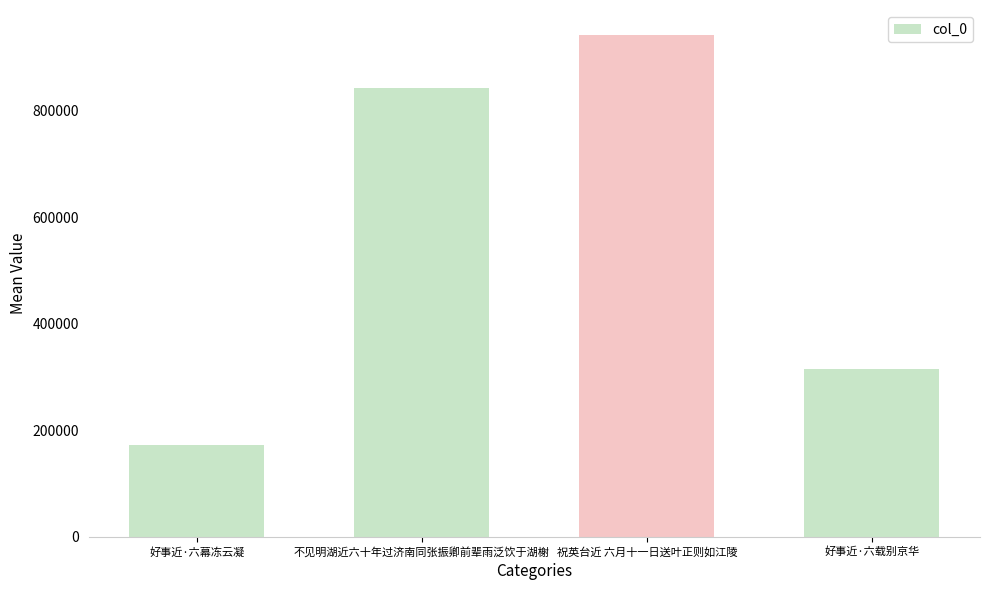

What is the sum of all values?

2271741